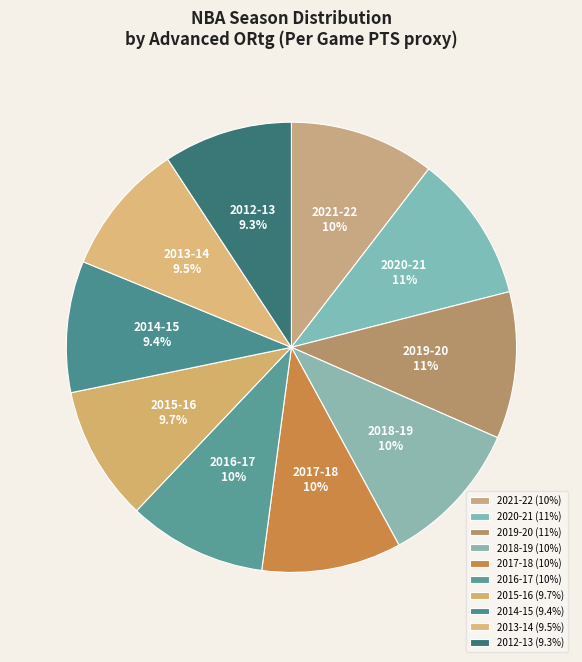

True or false: 2018-19 accounts for 27% of the total.

False